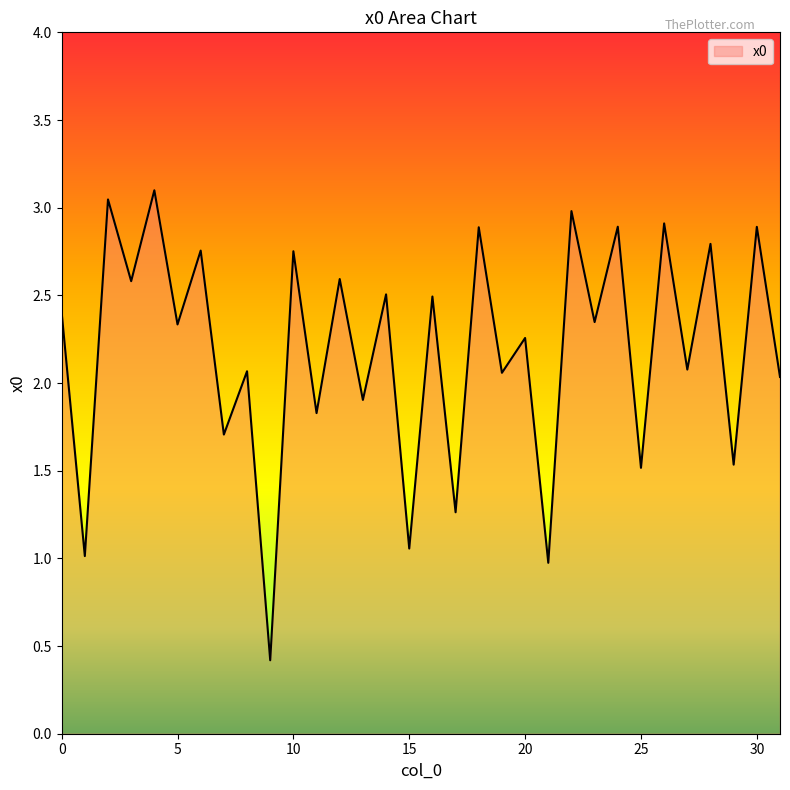

What is the minimum value shown in the chart?

0.4